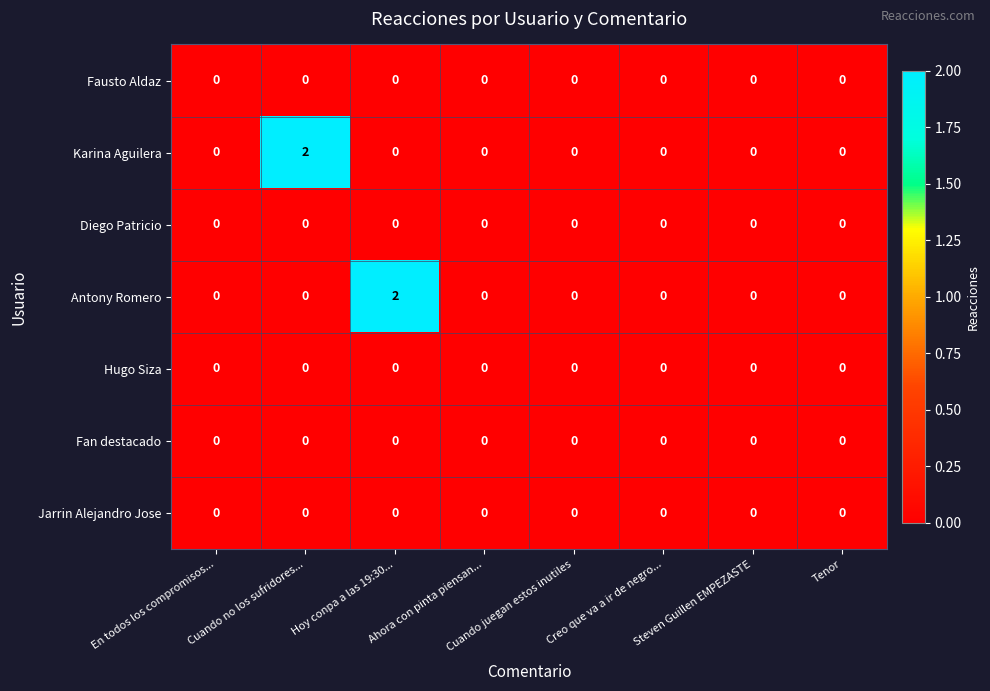

Is the value of Antony Romero at Tenor greater than the value of Karina Aguilera at Cuando no los sufridores...?

No